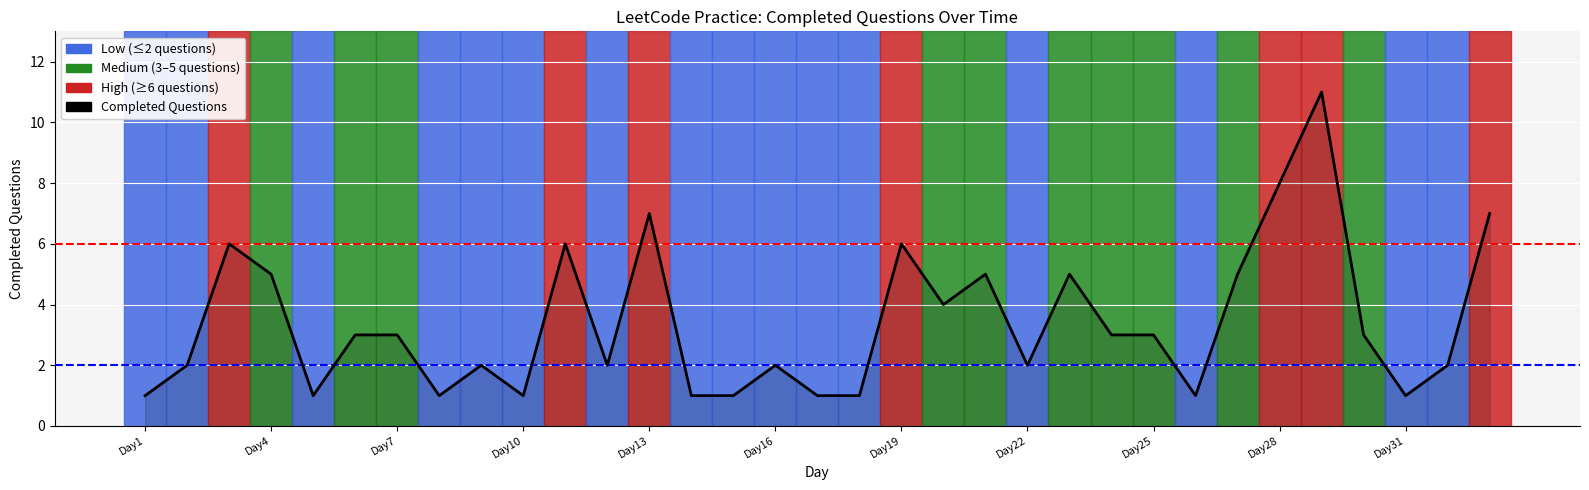

Is it true that the value at Day26 is 0?

False